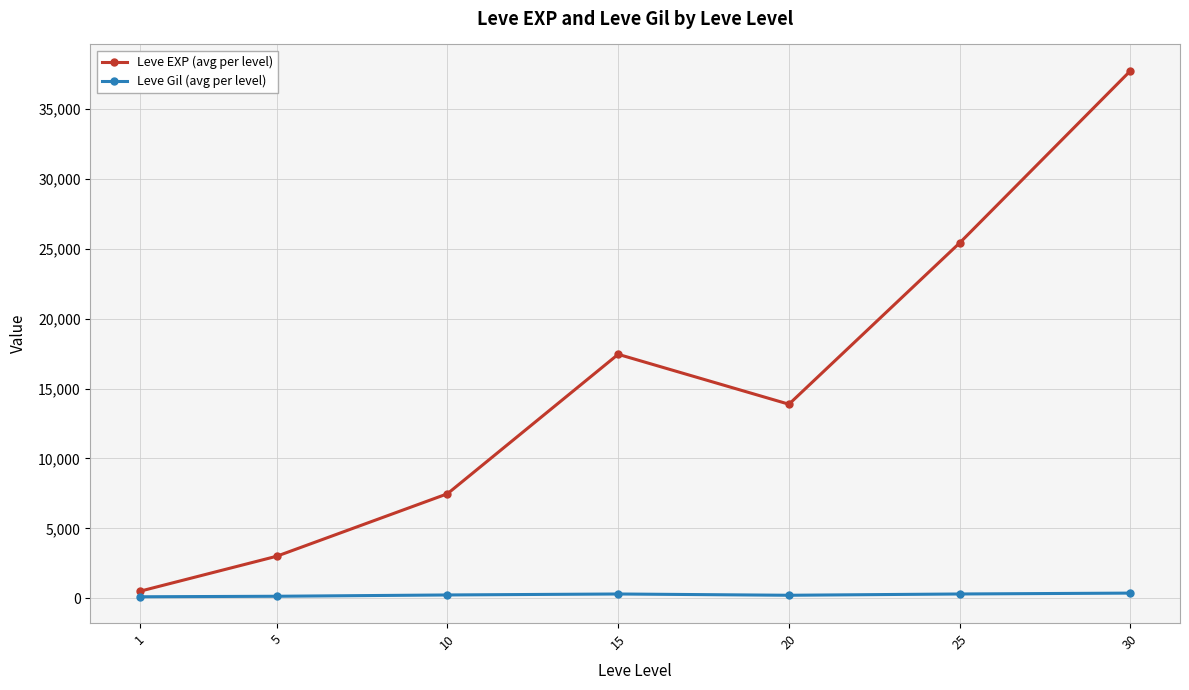

The Leve Gil (avg per level) series shows 242.5 at 10. True or false?

True